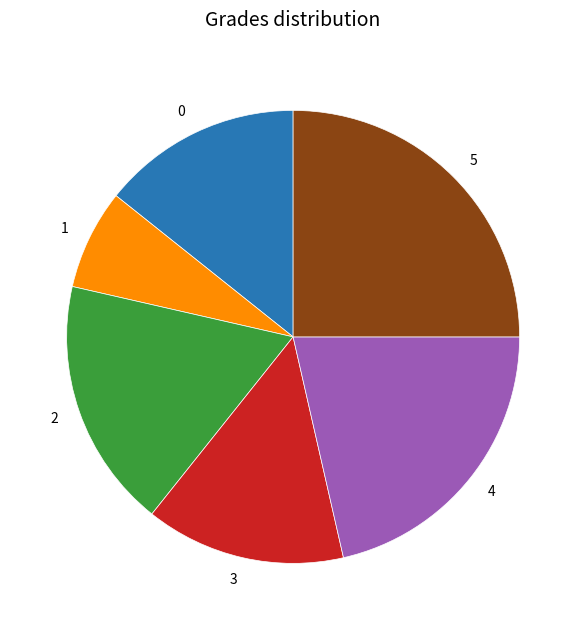

Does any single category account for the majority?

No